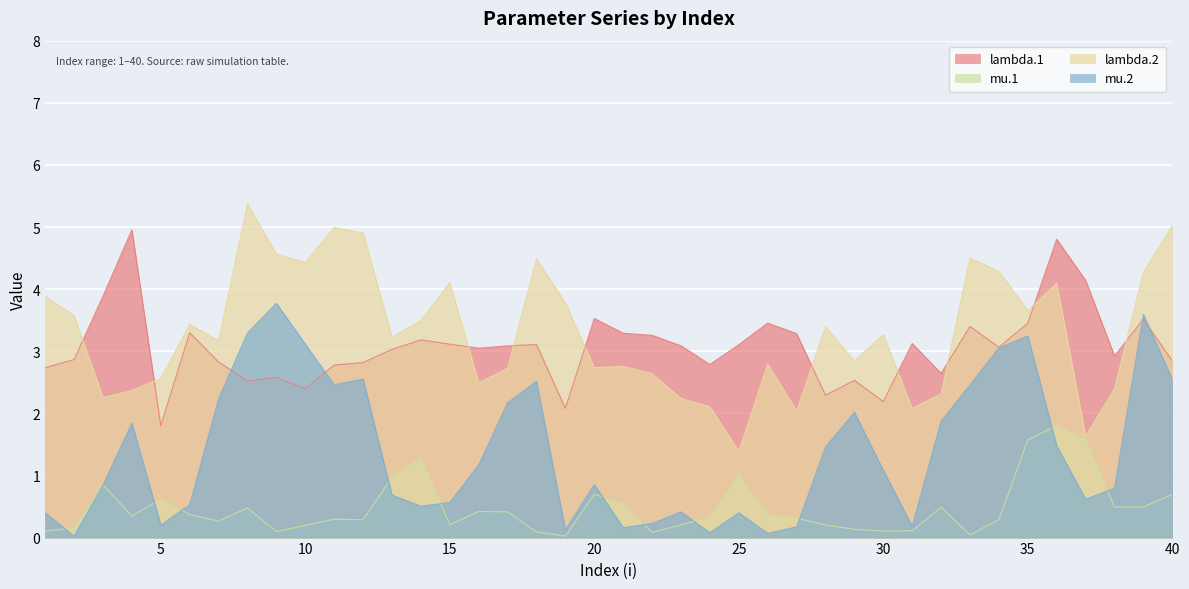

At which label does mu.2 first exceed 1?

4